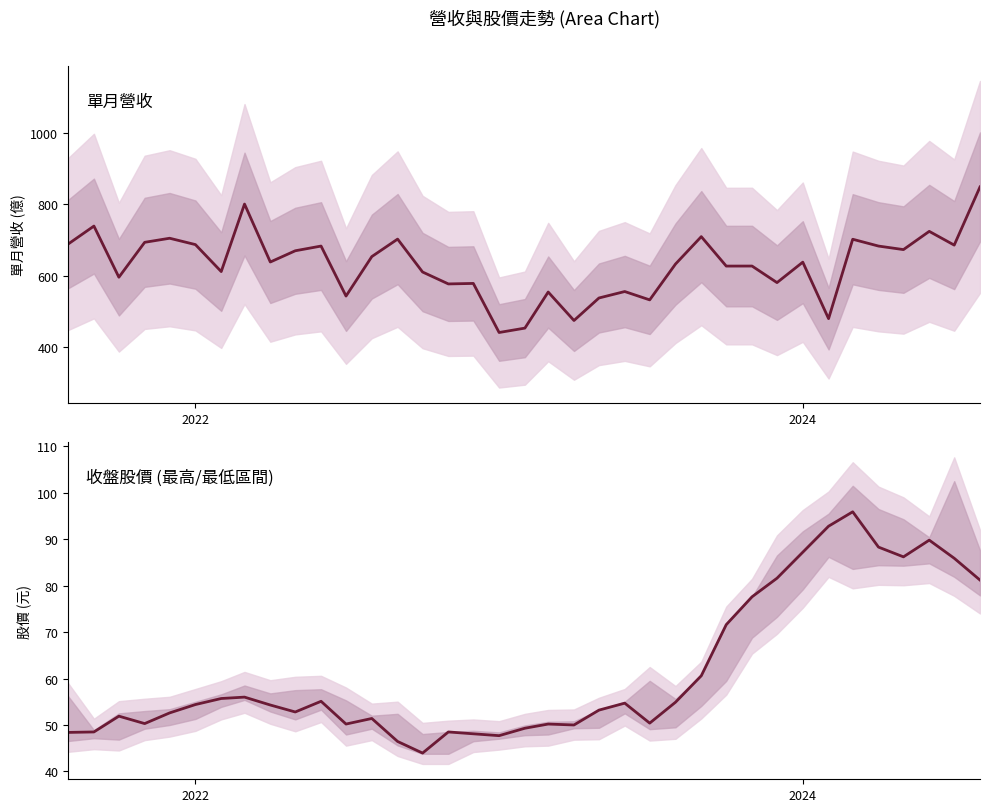

Is the value of 單月營收(億) at 3 greater than the value of 收盤價 at 13?

Yes